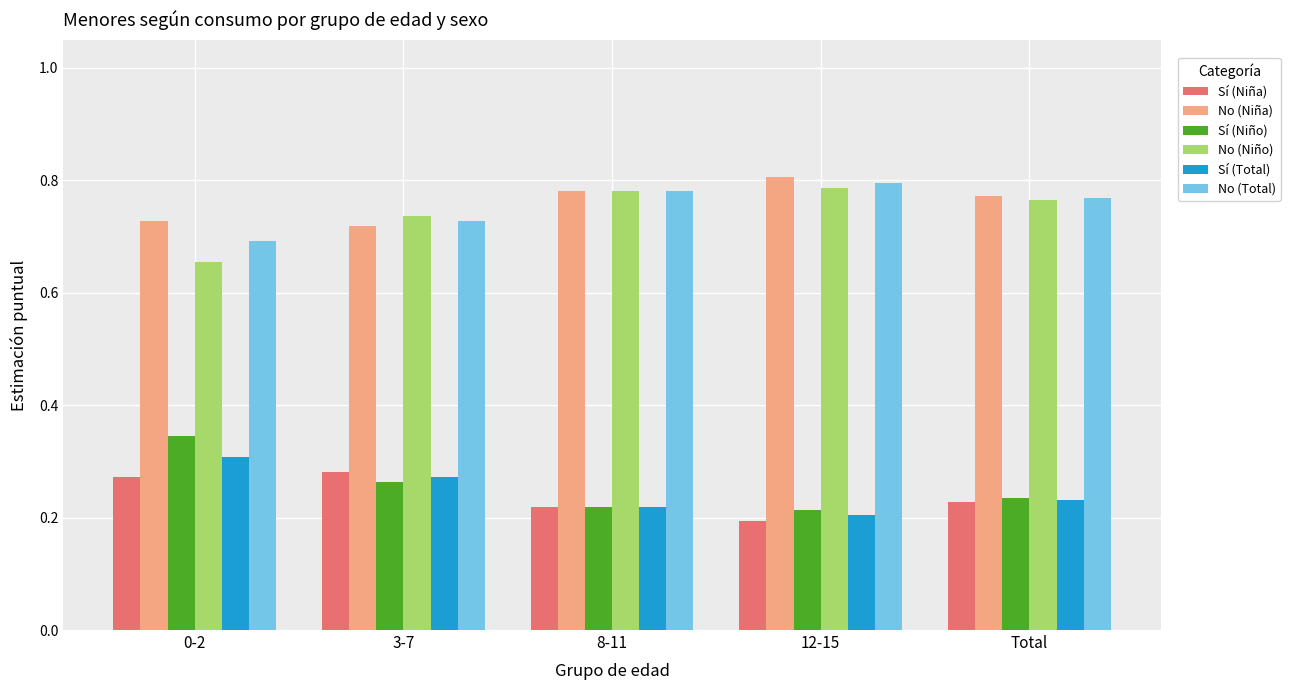

What is the sum of the Sí (Niño) values at 8-11 and 0-2?

0.6